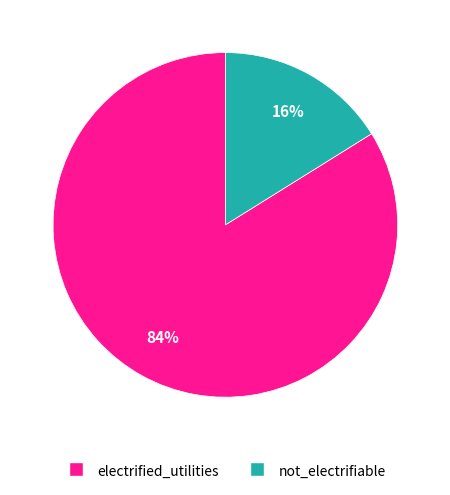

To the nearest percent, what is the average slice percentage?

50%